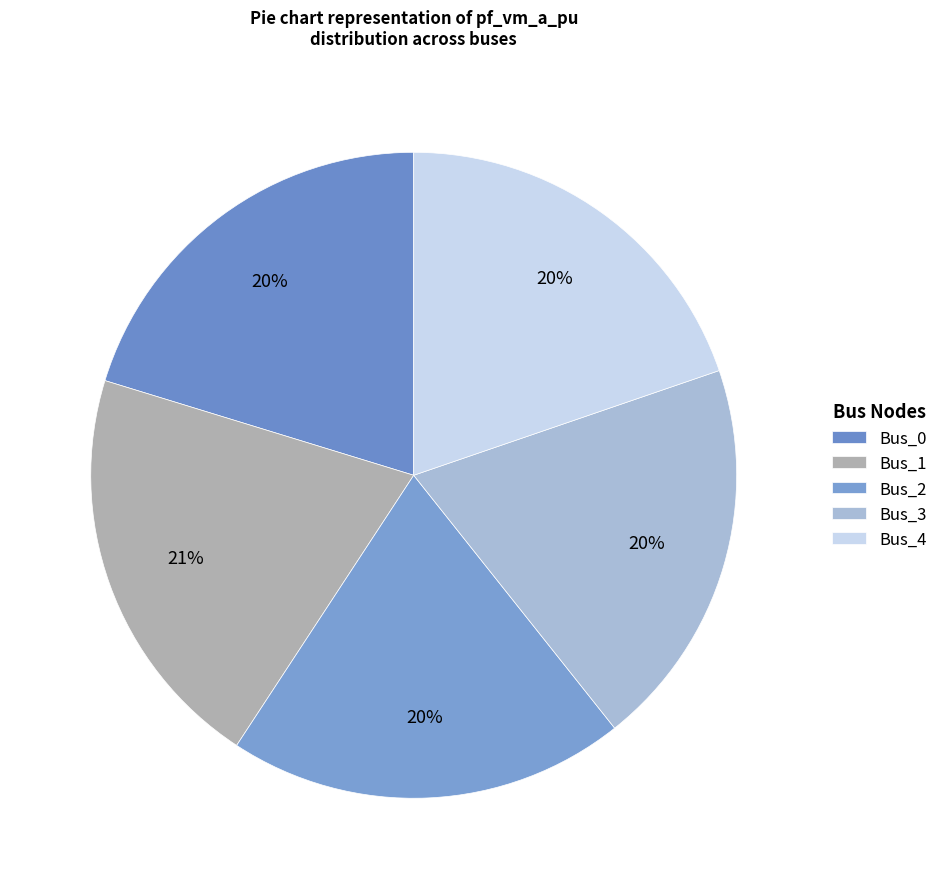

Is Bus_4 the majority of the pie?

No